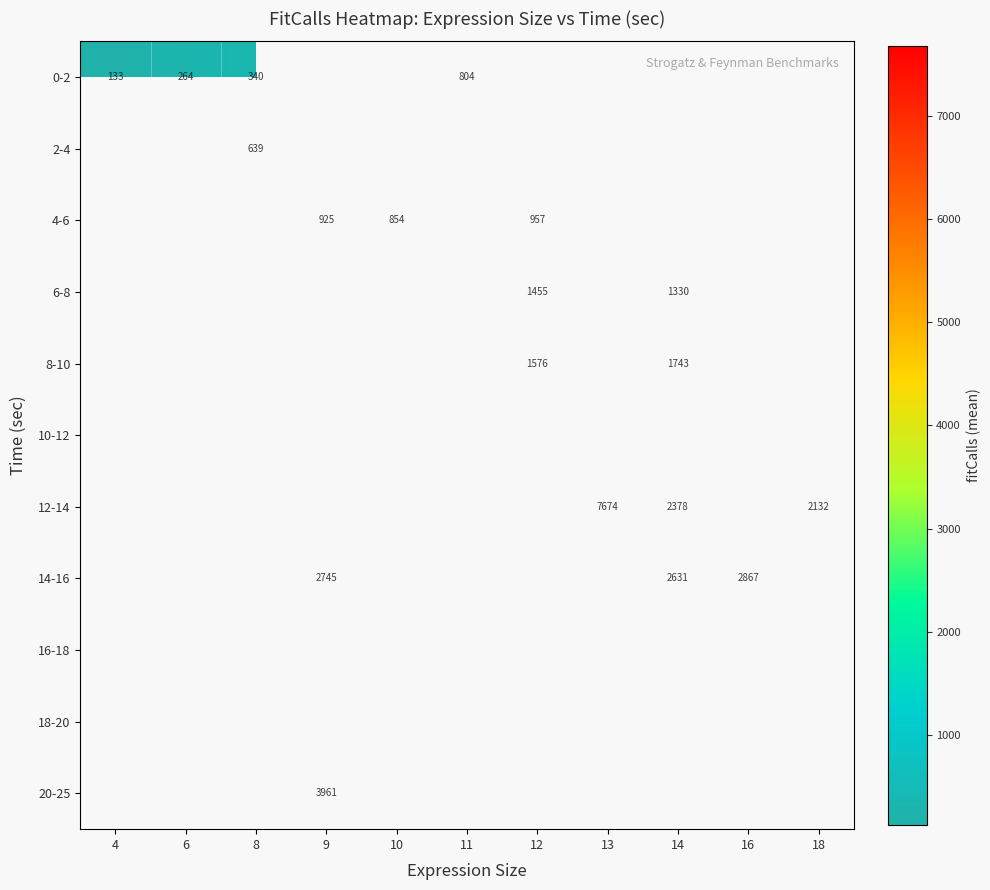

True or false: 4-6 has a value of 854 at 10.

True